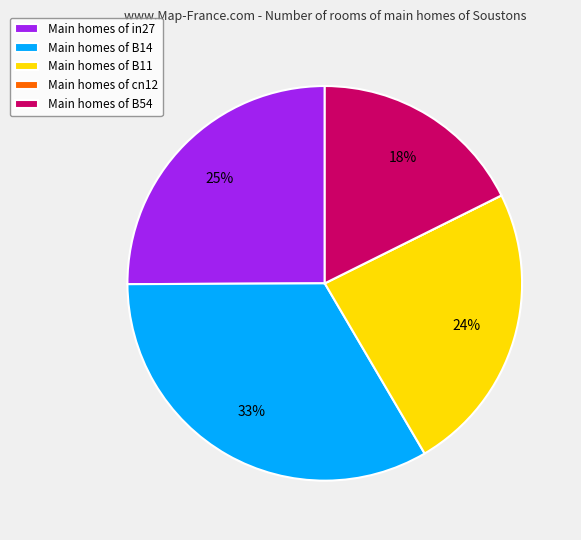

To the nearest percent, what percentage of the pie is Main homes of B11?

24%